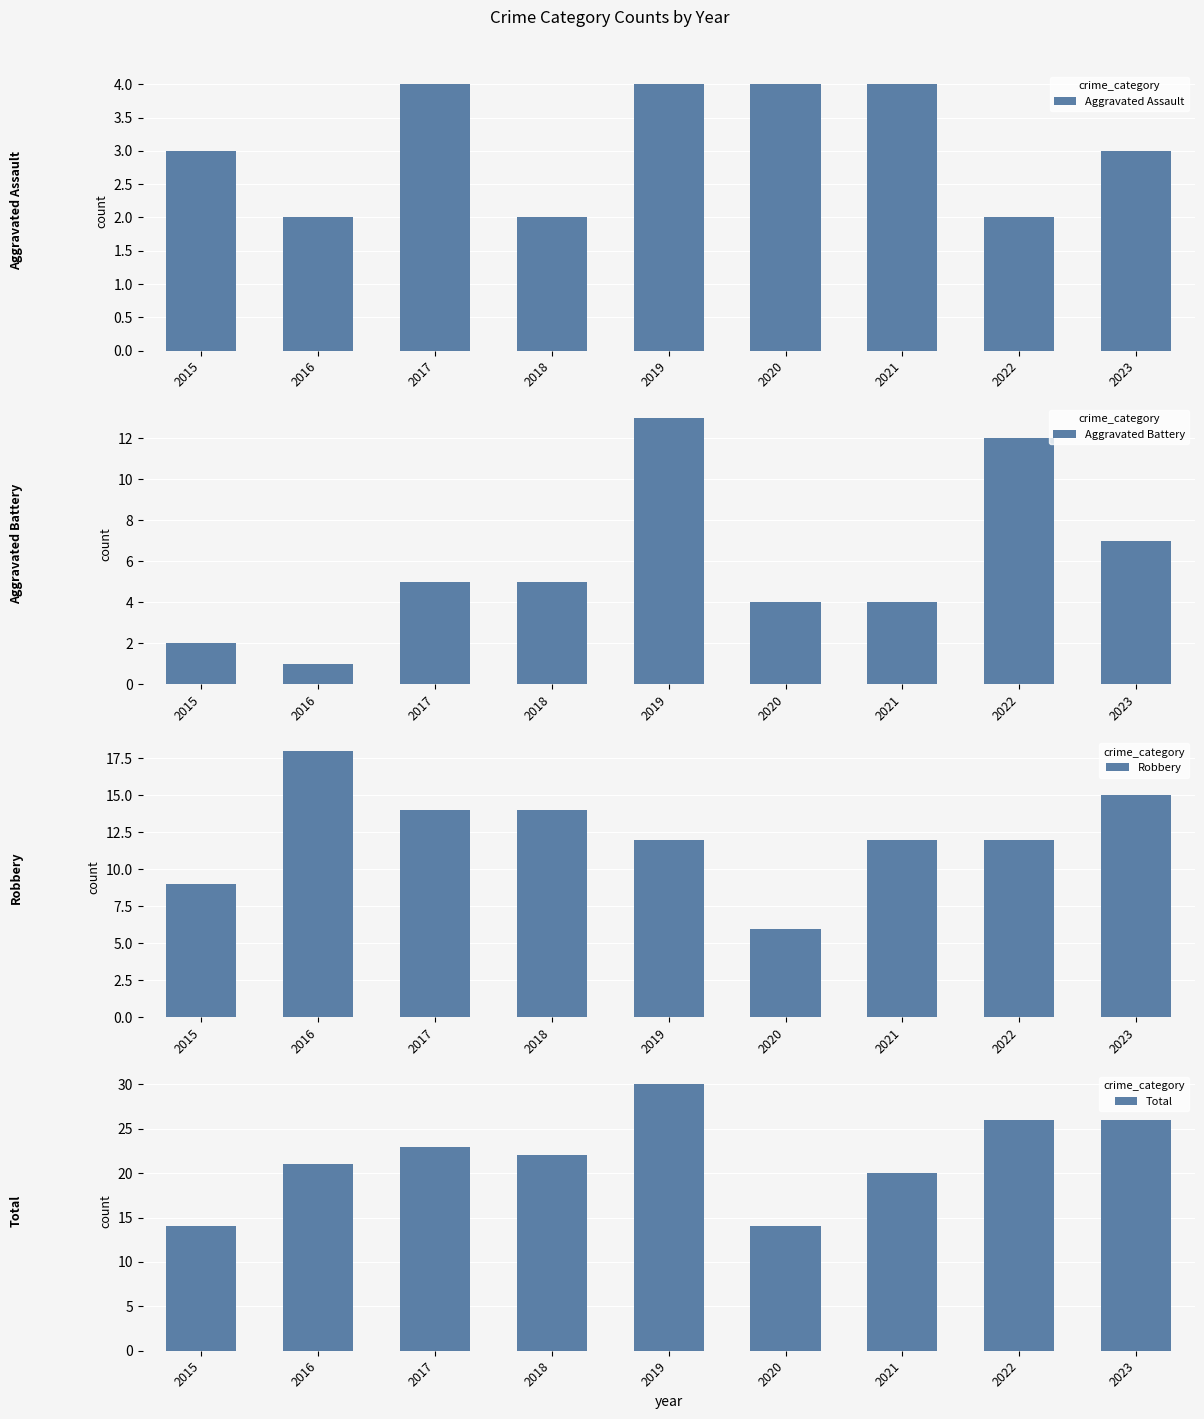

What is the value of the Aggravated Battery bar at the 4th from the left?

5